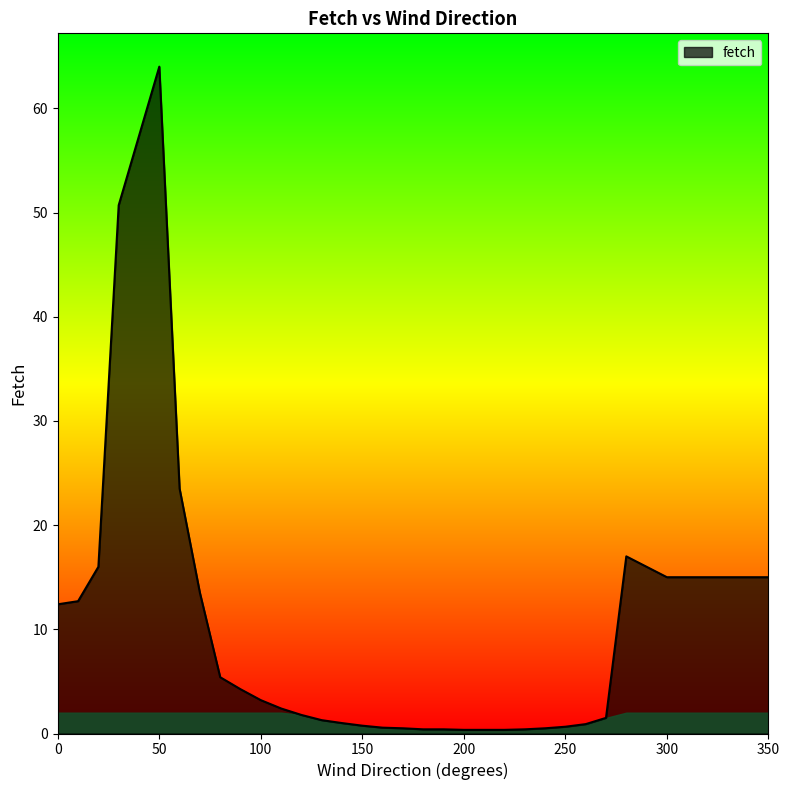

What is the maximum value shown in the chart?

64.0